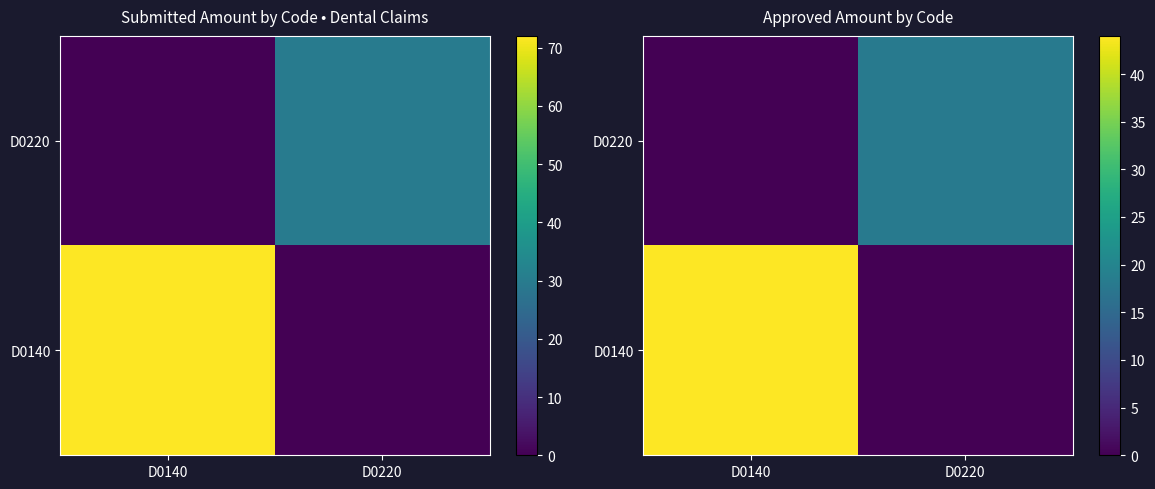

Which category has the lowest value in the D0140 series?

D0220